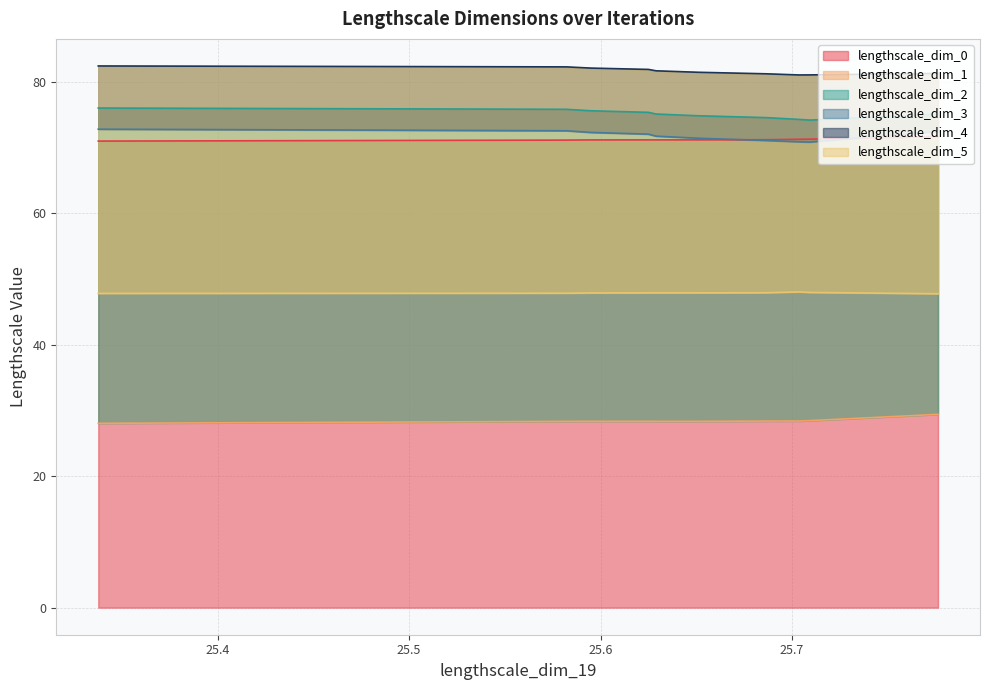

At which category does the chart reach its minimum across all series?

25.337595957513205